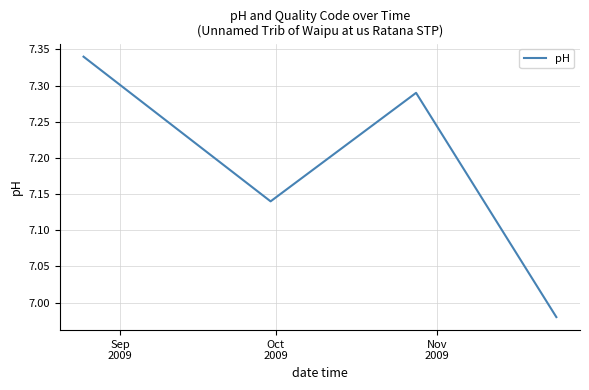

True or false: there are more than 0 points higher than both neighbors.

True